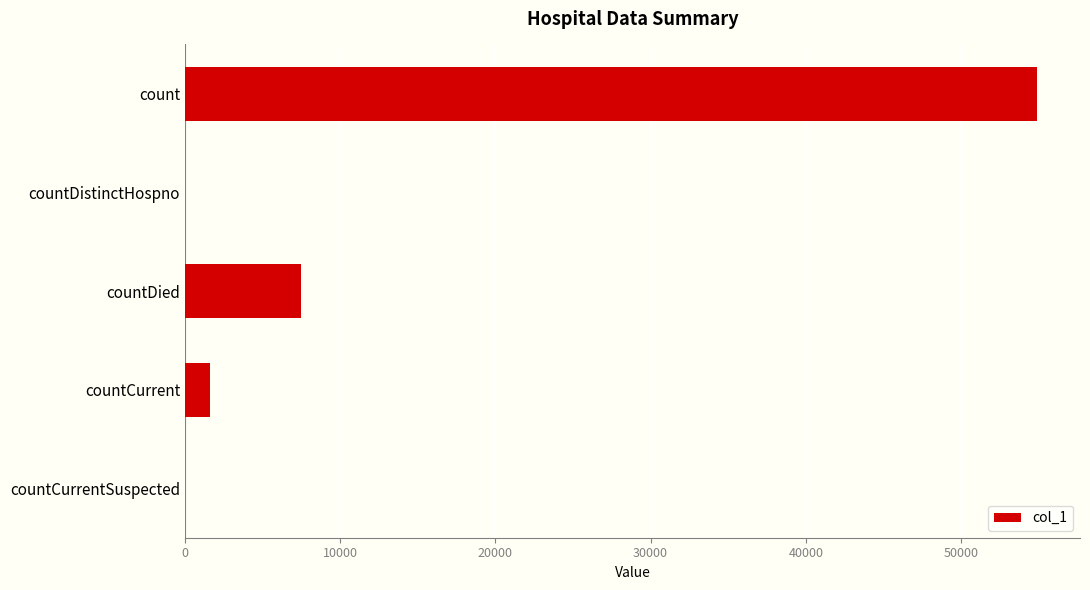

What is the sum of all values?

63989